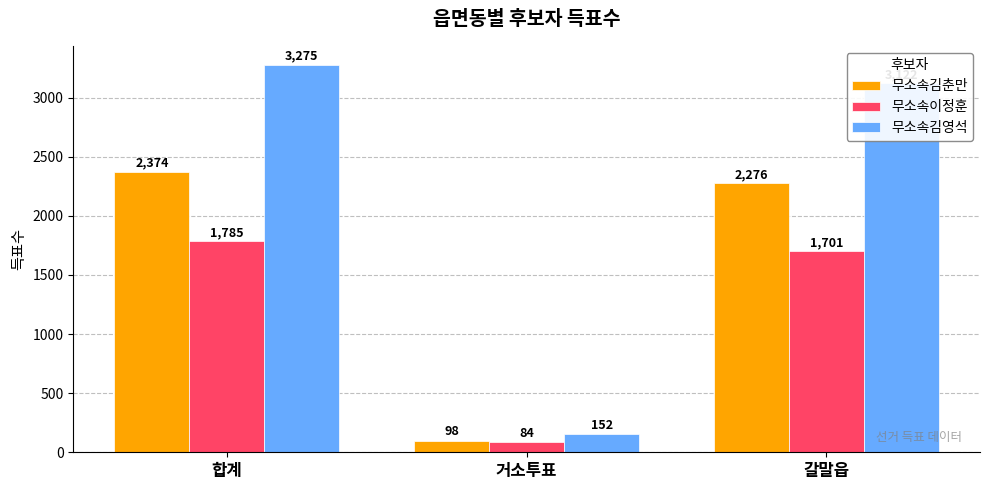

Reading left to right, extract all data points from this chart.

무소속김춘만: 합계=2374	거소투표=98	갈말읍=2276
무소속이정훈: 합계=1785	거소투표=84	갈말읍=1701
무소속김영석: 합계=3275	거소투표=152	갈말읍=3122